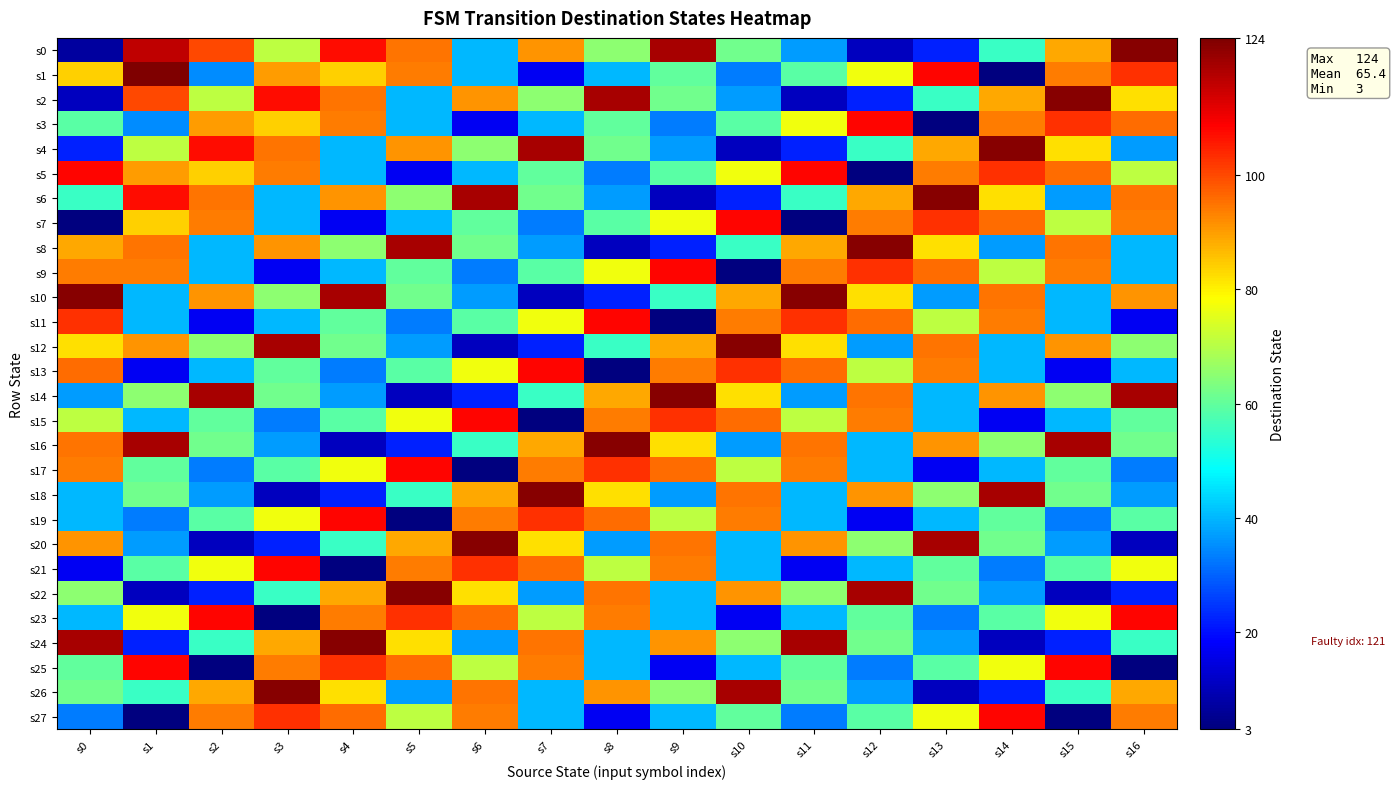

Rank the series by their maximum value, from lowest to highest.

s3, s5, s7, s9, s11, s13, s15, s17, s19, s21, s23, s25, s27, s0, s2, s4, s6, s8, s10, s12, s14, s16, s18, s20, s22, s24, s26, s1